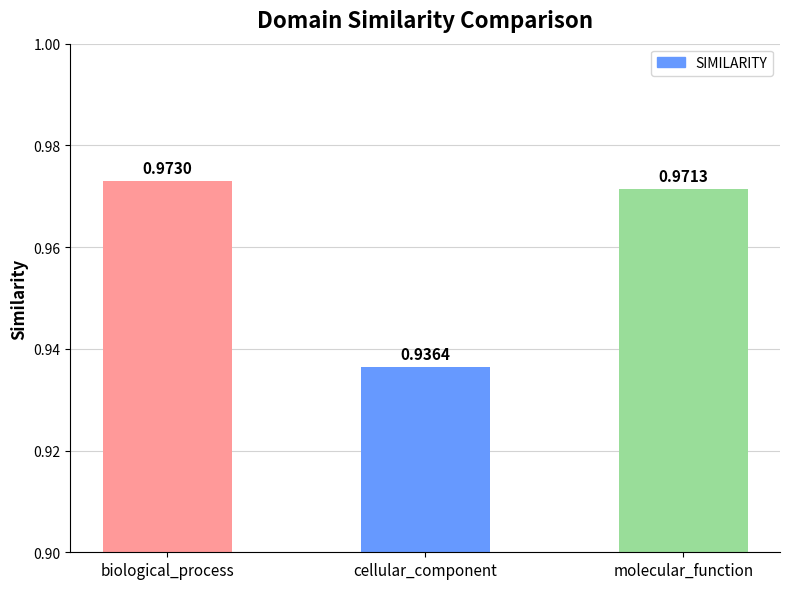

Does the chart contain any negative values?

No